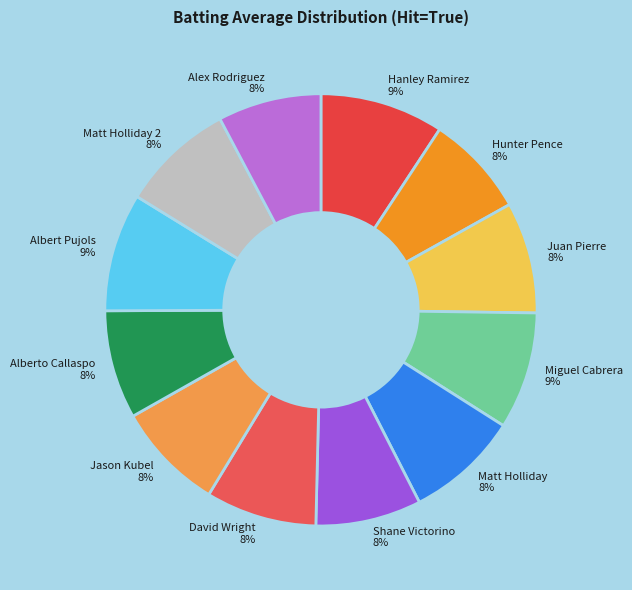

Does Alberto Callaspo account for over 50% of the chart?

No